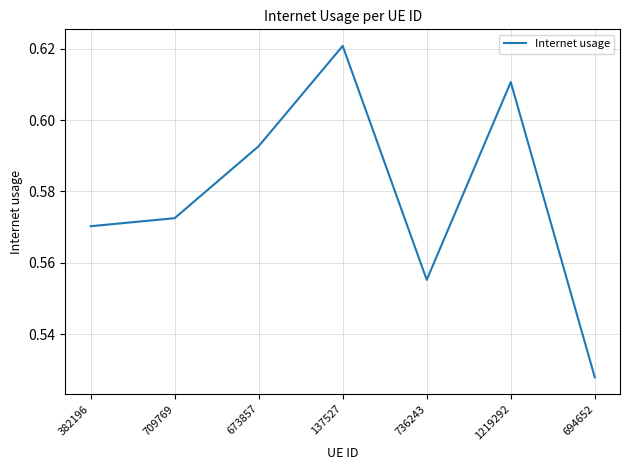

True or false: the data shows 0.9 at 709769.

False